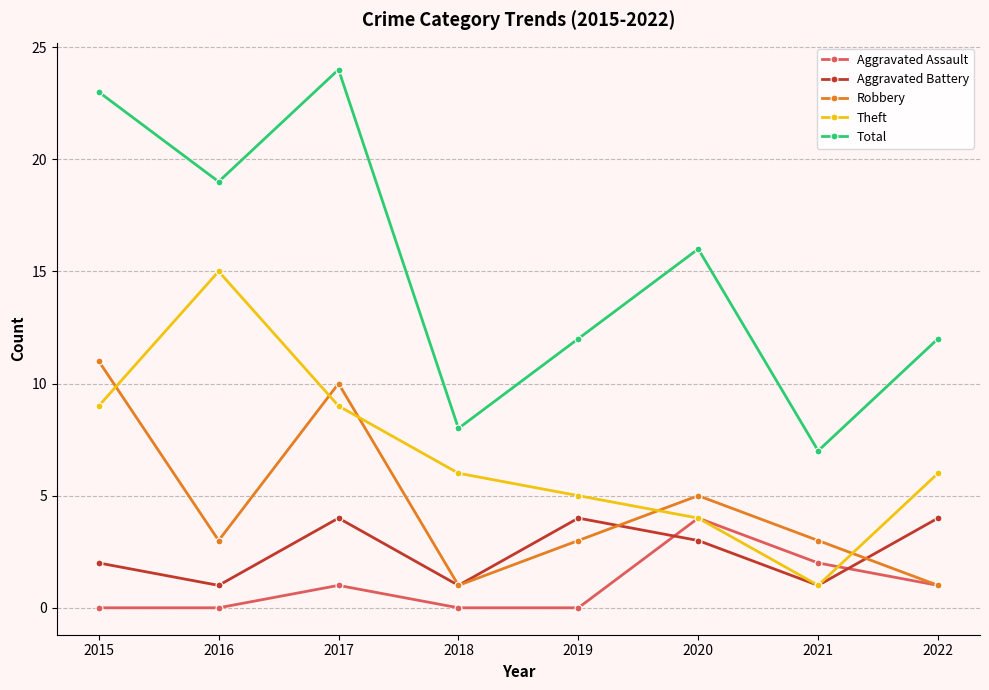

Reading left to right, what are all the values shown in this chart?

Aggravated Assault: 0	0	1	0	0	4	2	1
Aggravated Battery: 2	1	4	1	4	3	1	4
Robbery: 11	3	10	1	3	5	3	1
Theft: 9	15	9	6	5	4	1	6
Total: 23	19	24	8	12	16	7	12